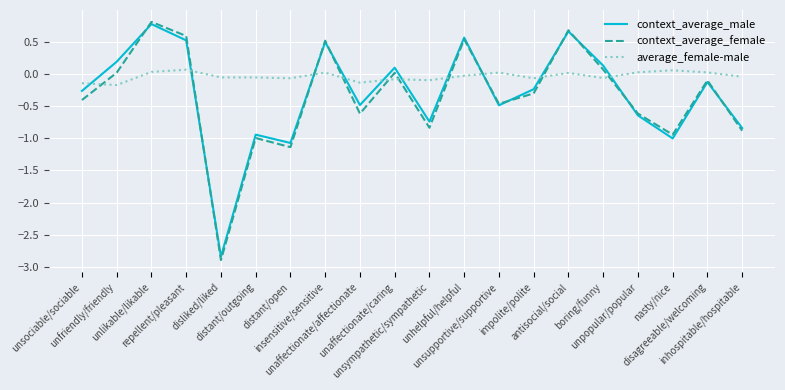

Which series has the widest spread of values?

context_average_female